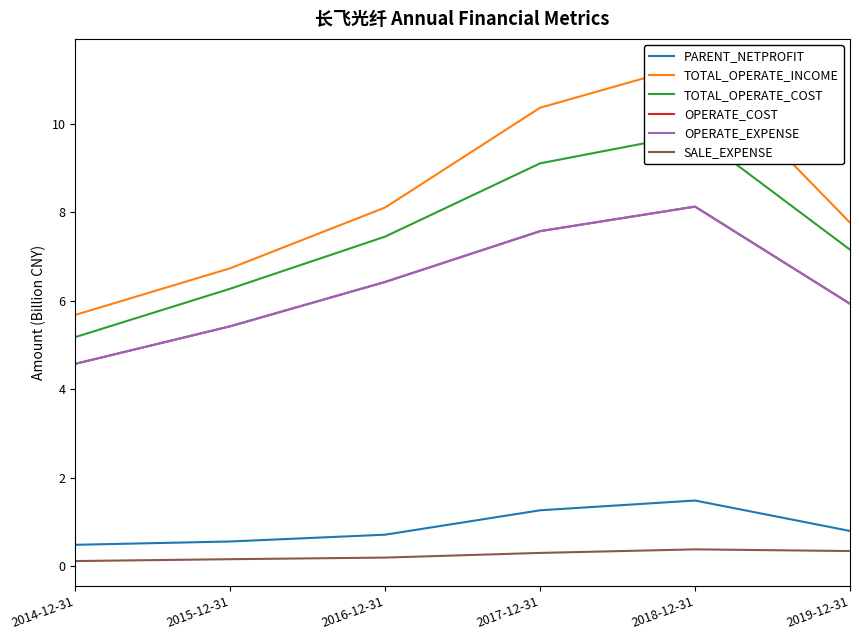

At which label is OPERATE_EXPENSE closest to 6?

2019-12-31